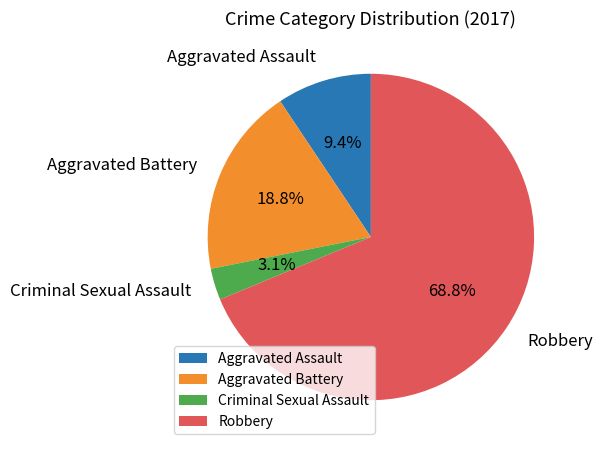

Which slice is the smallest?

Criminal Sexual Assault